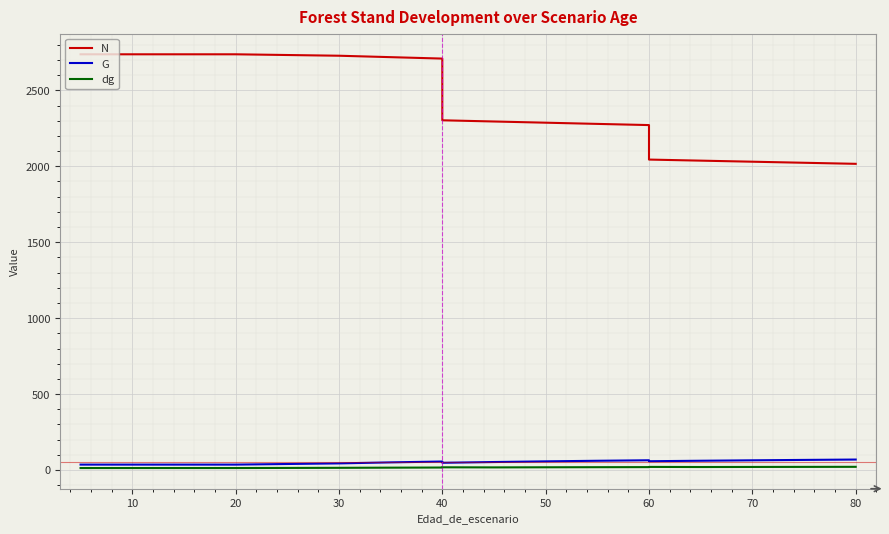

True or false: N has more than 0 points higher than both neighbors.

False